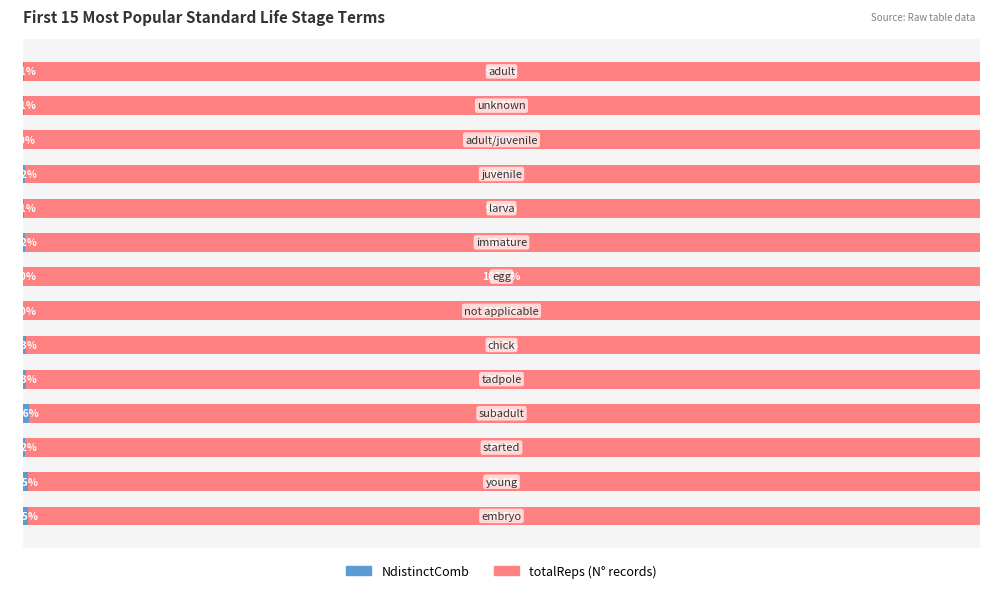

At how many categories does at least one series exceed 92?

14